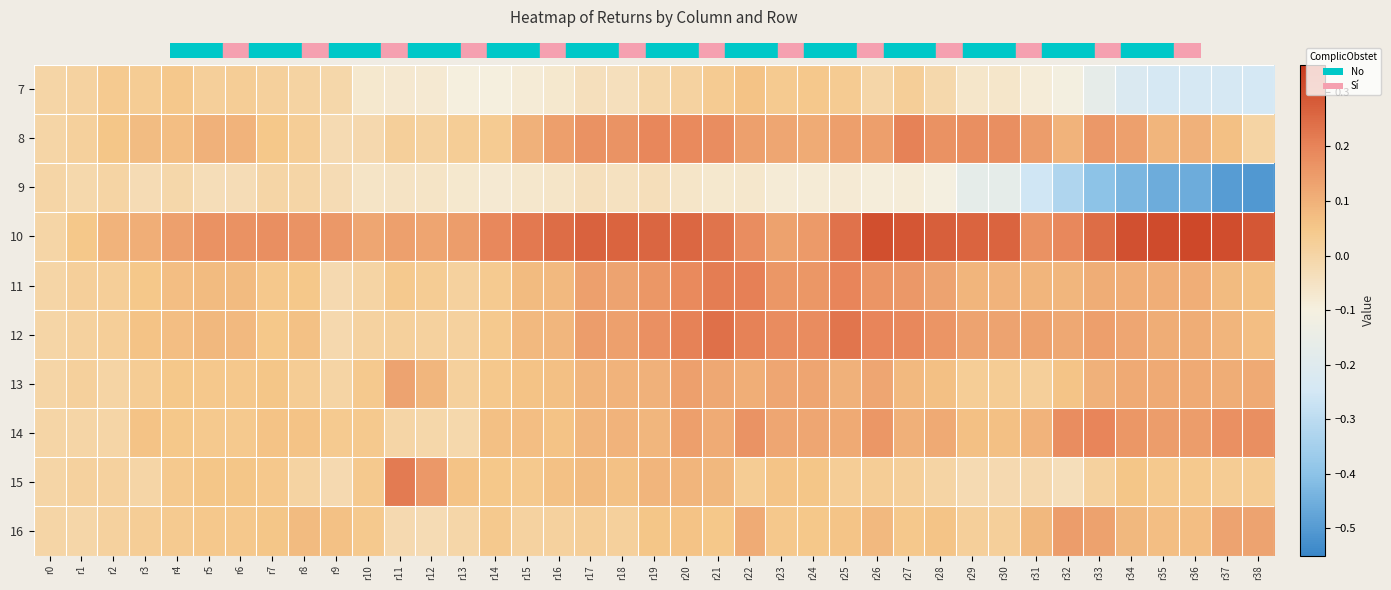

What is the total value across all series at r29?

0.5